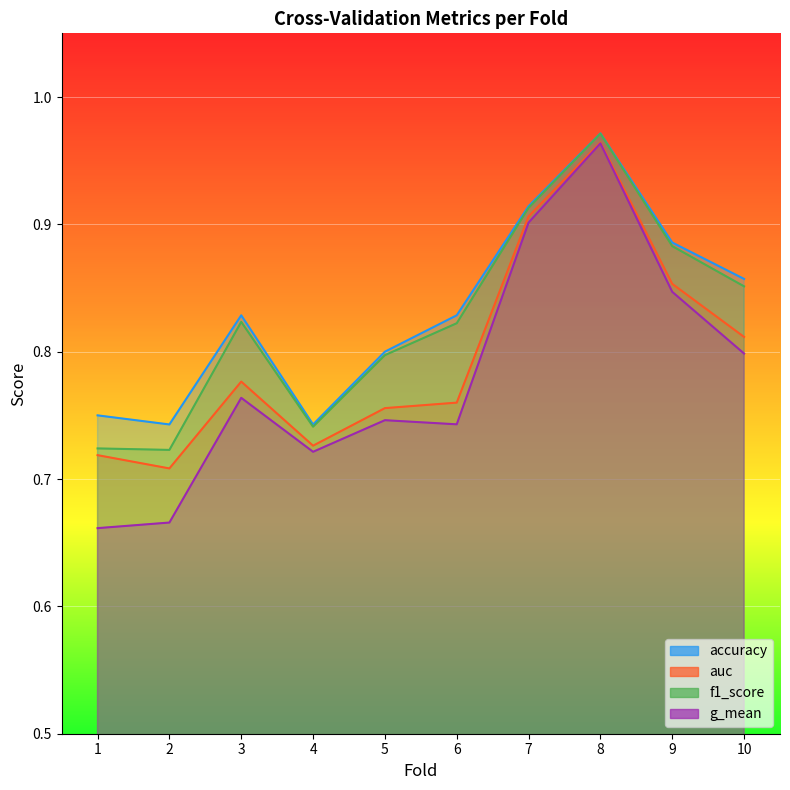

Reading left to right, what are all the values shown in this chart?

accuracy: 0.8	0.7	0.8	0.7	0.8	0.8	0.9	1.0	0.9	0.9
auc: 0.7	0.7	0.8	0.7	0.8	0.8	0.9	1.0	0.9	0.8
f1_score: 0.7	0.7	0.8	0.7	0.8	0.8	0.9	1.0	0.9	0.9
g_mean: 0.7	0.7	0.8	0.7	0.7	0.7	0.9	1.0	0.8	0.8